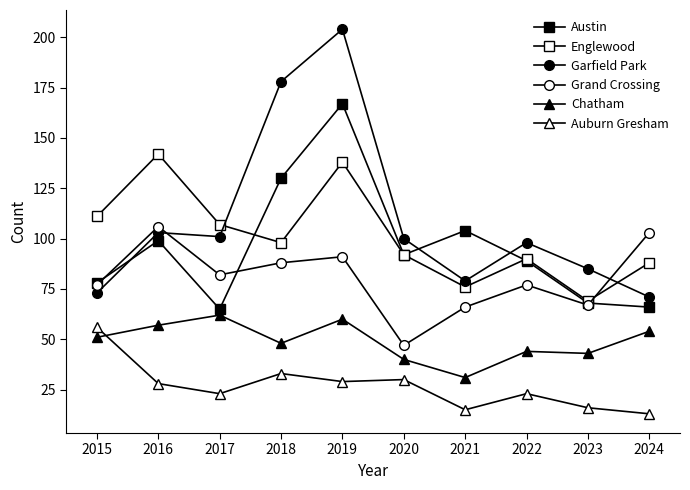

Which category has the highest value across all series?

2019